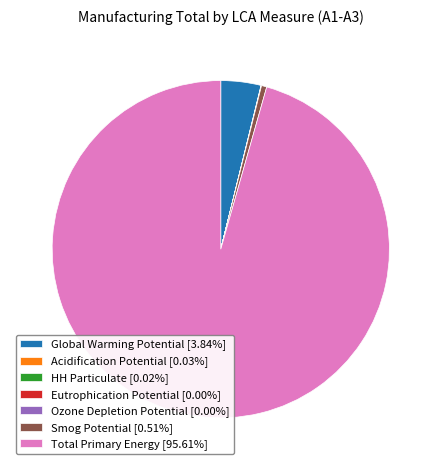

Is Total Primary Energy [95.61%] the majority of the pie?

Yes